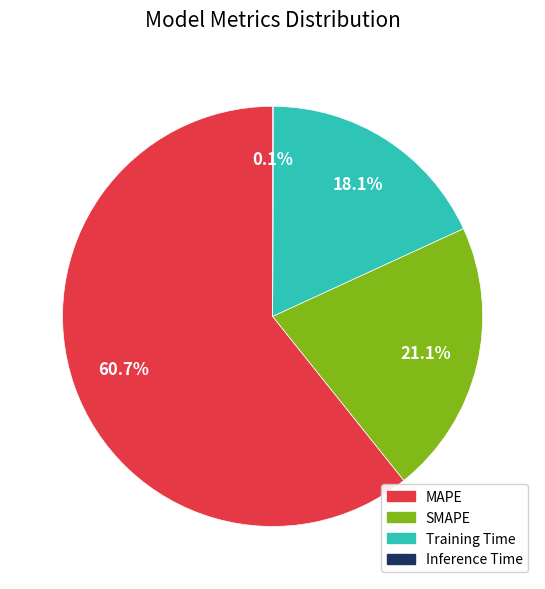

Which category has the biggest portion of the pie?

MAPE